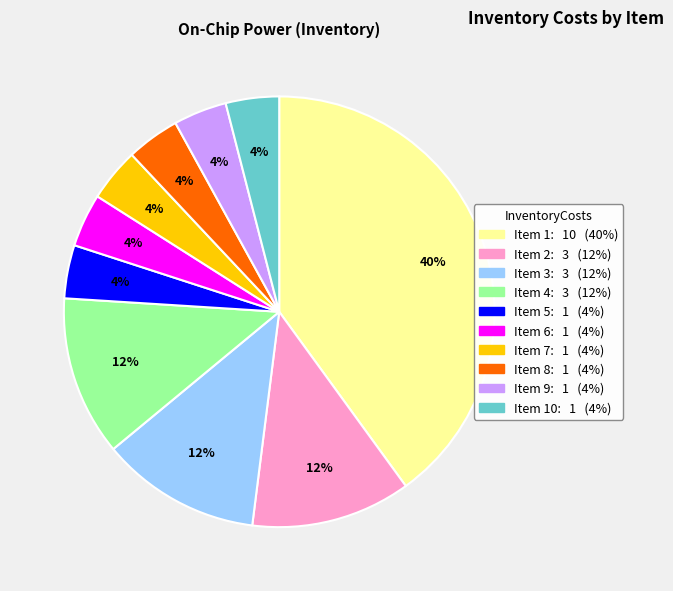

To the nearest percent, what is the difference between the largest and smallest slice percentages?

36%